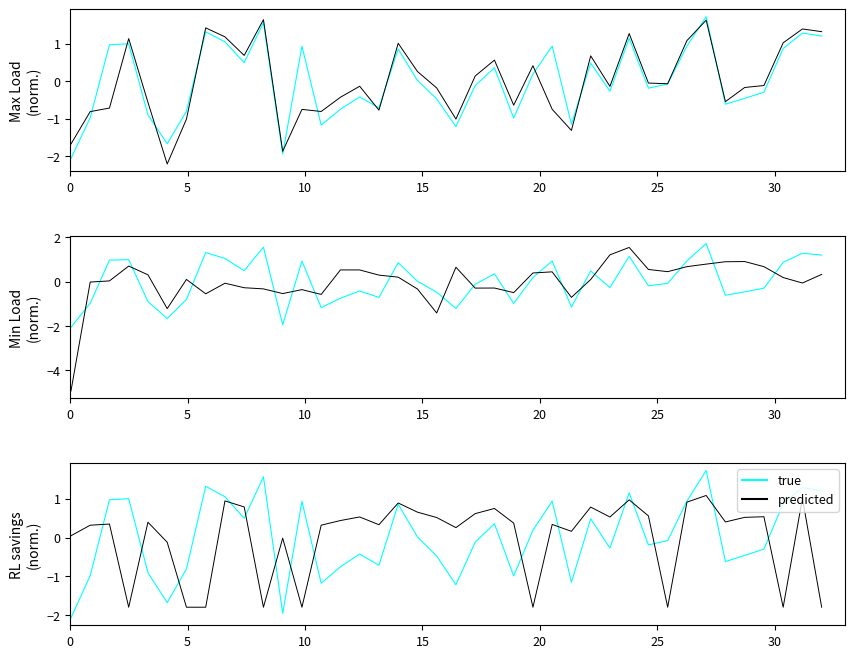

At which category is the sum across all series the highest?

33